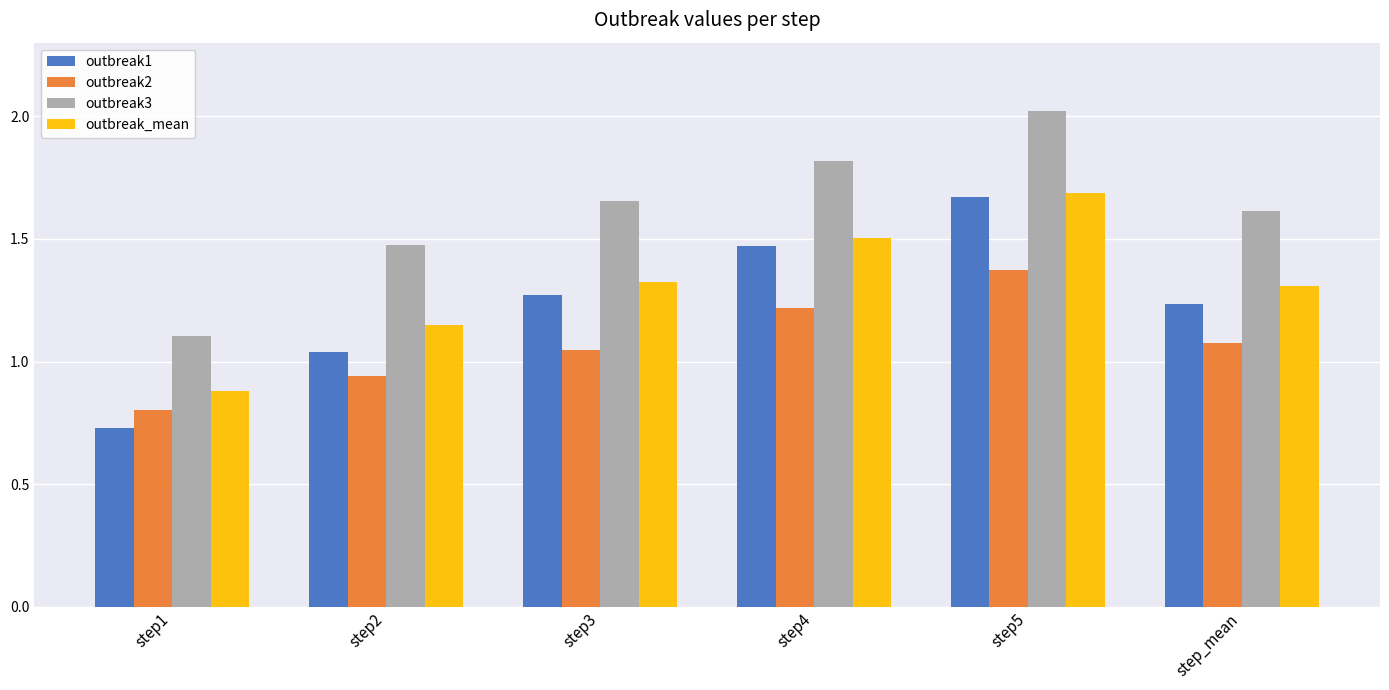

Which series has the largest range (max minus min)?

outbreak1